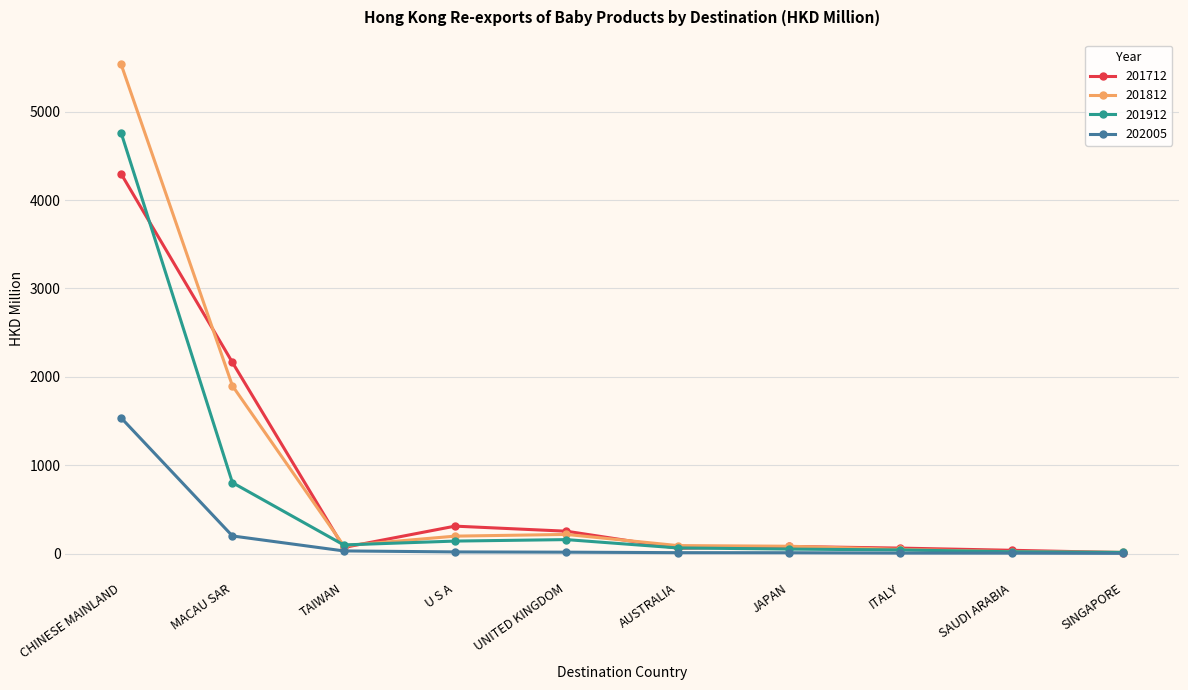

True or false: 201812 has a value of 49.6 at ITALY.

True